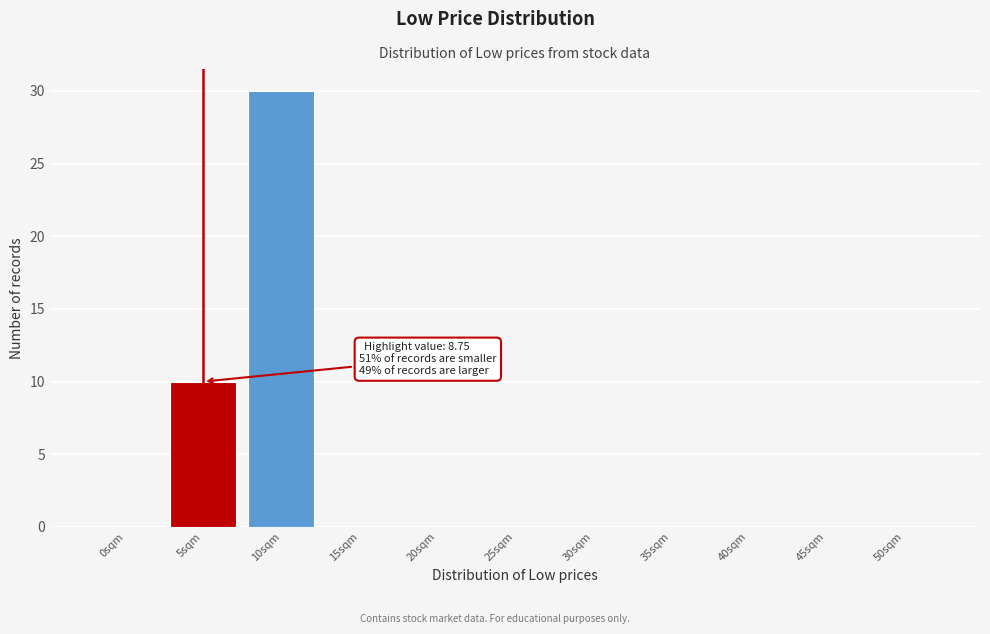

Reading left to right, extract all data points from this chart.

0sqm=0	5sqm=10	10sqm=30	15sqm=0	20sqm=0	25sqm=0	30sqm=0	35sqm=0	40sqm=0	45sqm=0	50sqm=0